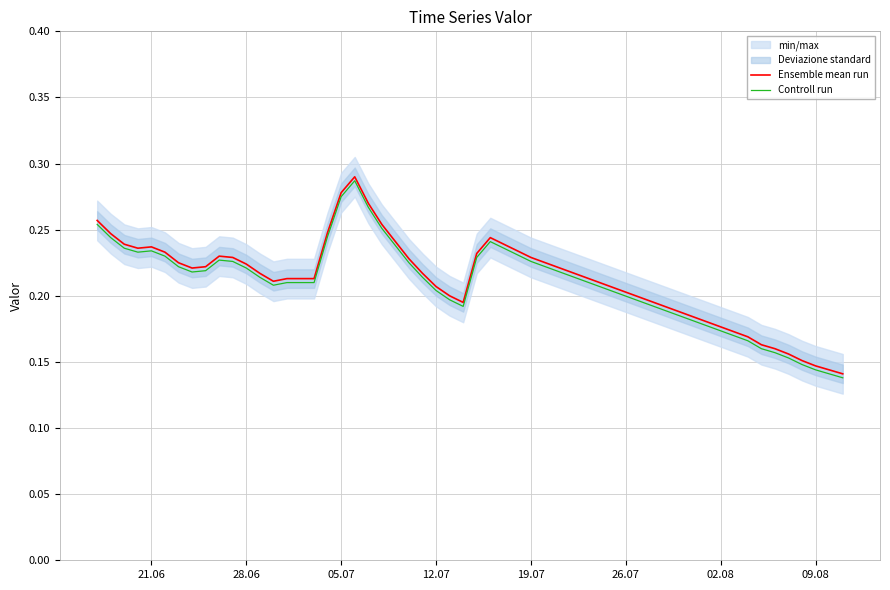

Which series has the largest total across all categories?

Ensemble mean run